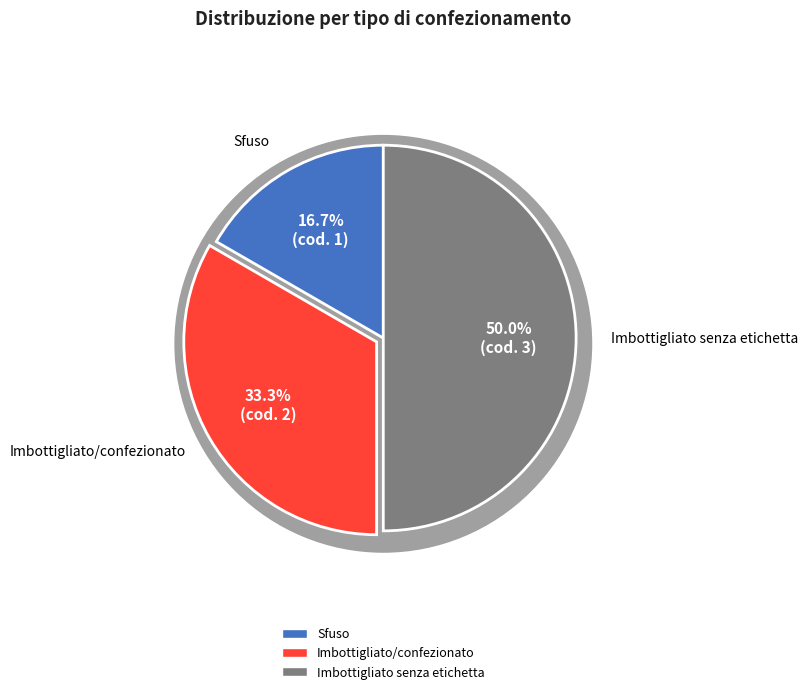

What percentage is the Imbottigliato senza etichetta slice, to the nearest percent?

50%